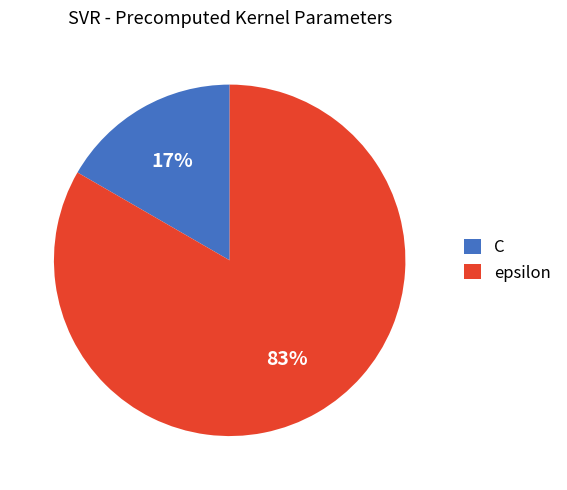

What is the majority slice?

epsilon